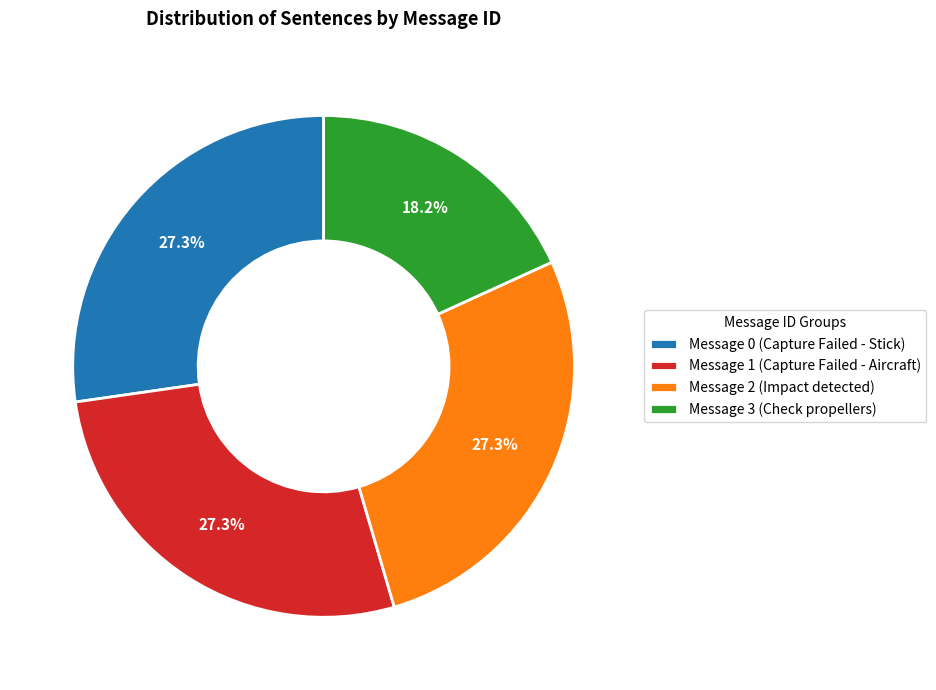

How much of the chart is everything except Message 1 (Capture Failed - Aircraft)?

72.7%